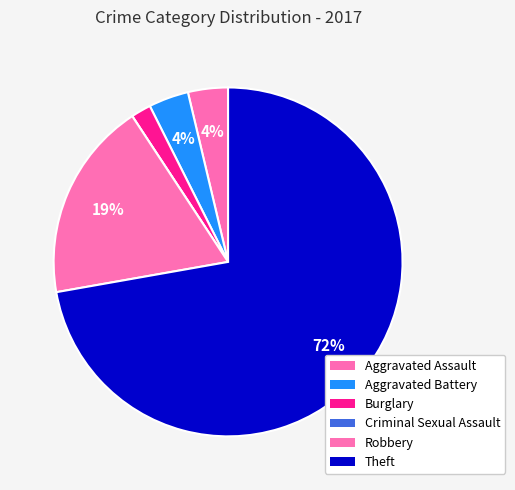

Combined, what portion of the pie is Aggravated Battery and Theft?

75.9%